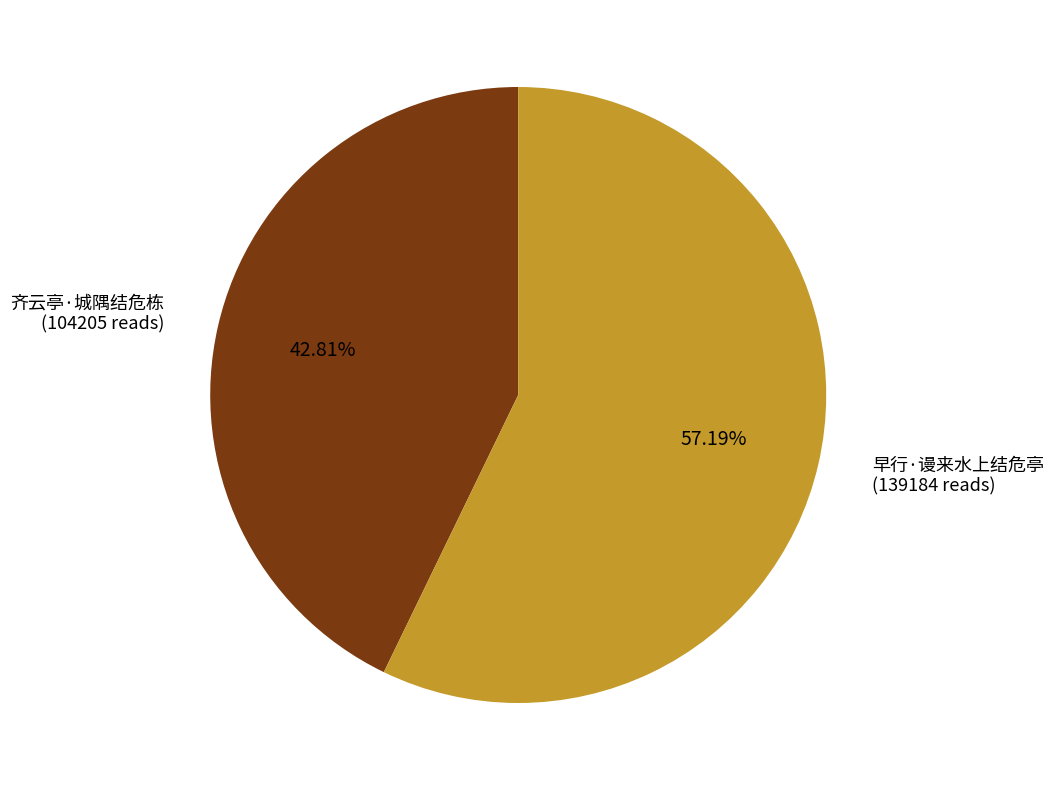

To the nearest percent, what portion does 早行·谩来水上结危亭 represent?

57%